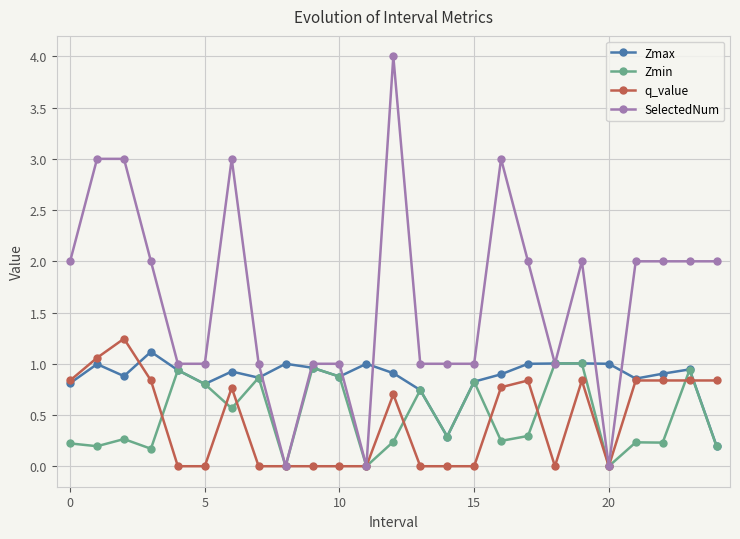

What is the value of the SelectedNum point at the 2nd from the left?

3.0